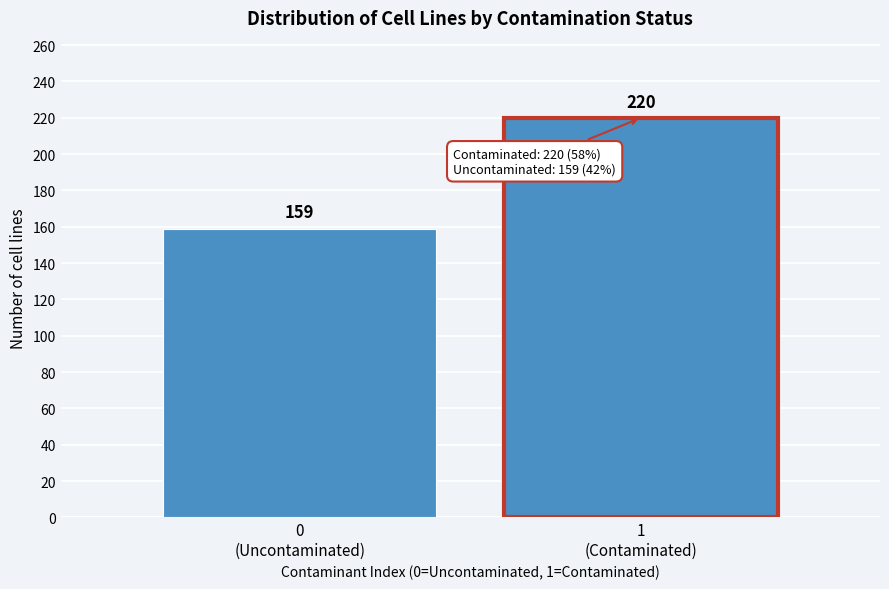

Reading left to right, transcribe all the data shown in this chart.

159	220